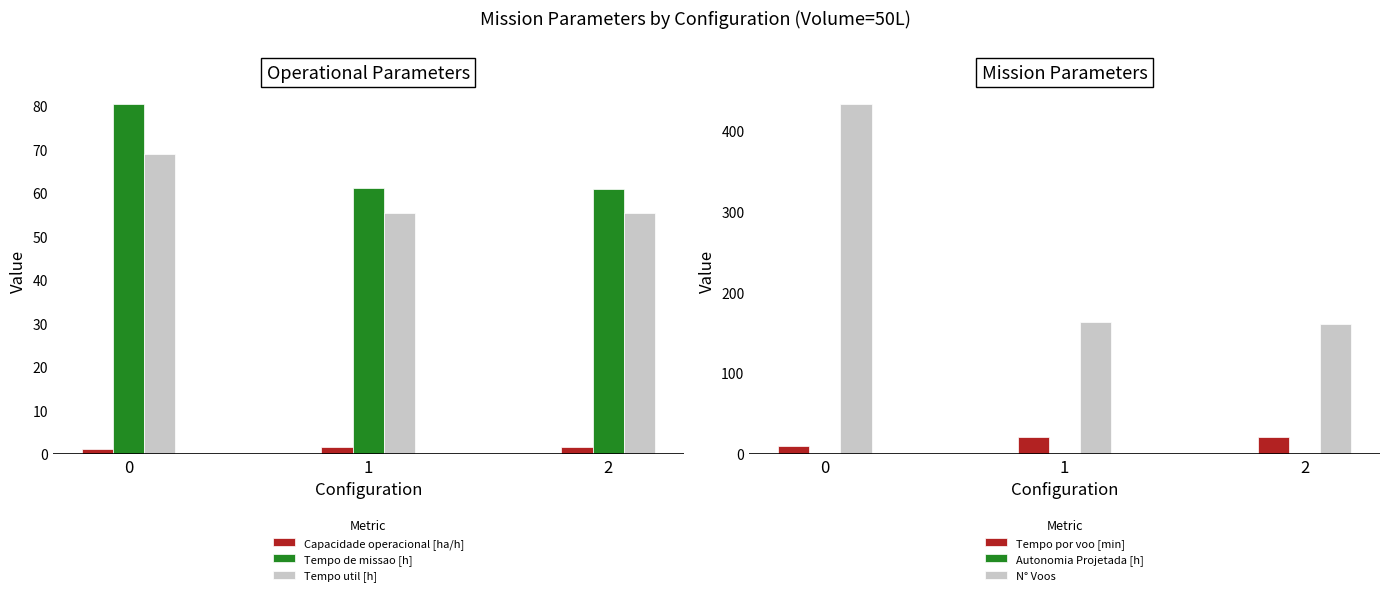

List the series in order of their peak value, lowest first.

Autonomia Projetada [h], Capacidade operacional [ha/h], Tempo por voo [min], Tempo util [h], Tempo de missao [h], N° Voos